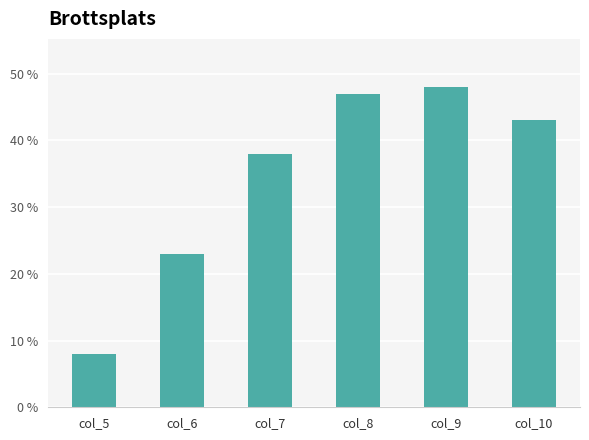

Where does the data first go above 43?

col_8